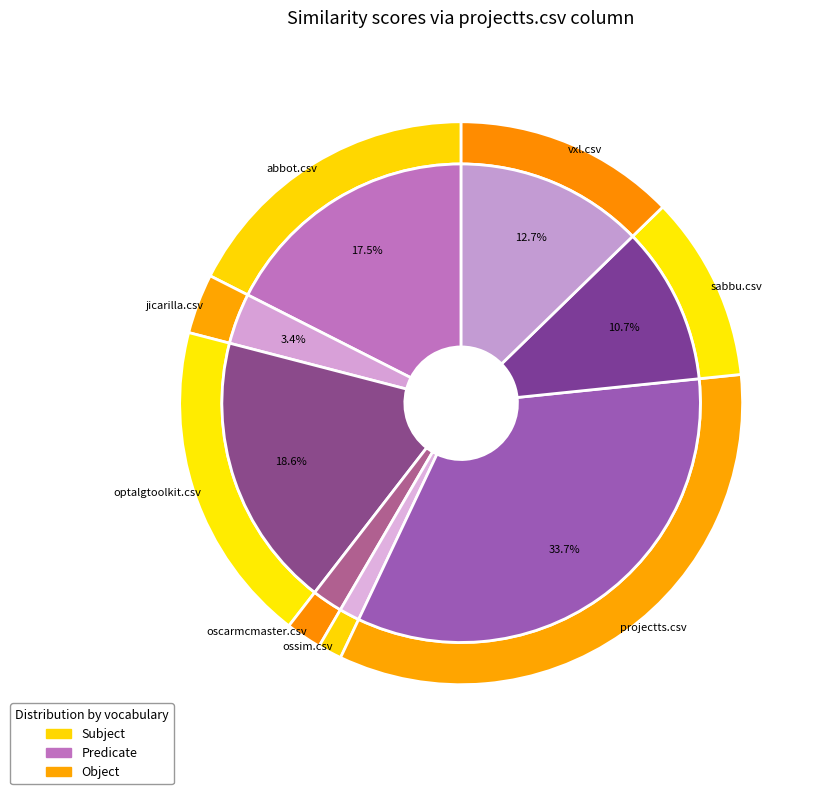

What is the total percentage of jicarilla.csv and projectts.csv?

37.1%